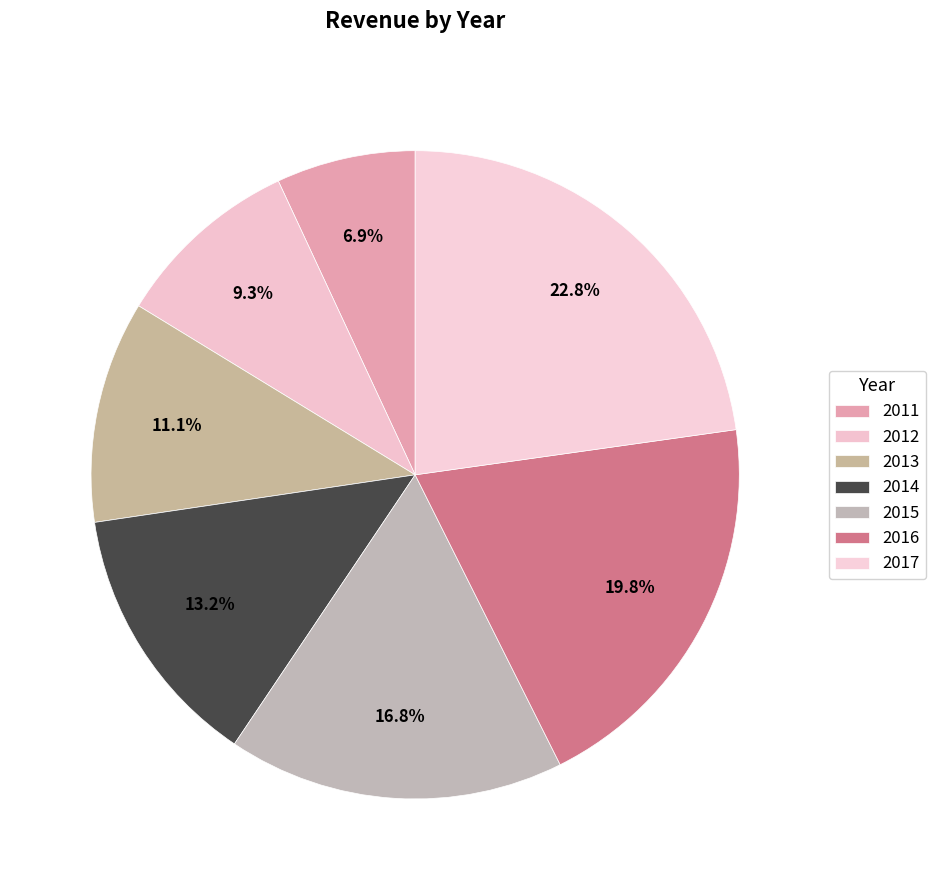

Rank the categories by value from lowest to highest.

2011, 2012, 2013, 2014, 2015, 2016, 2017